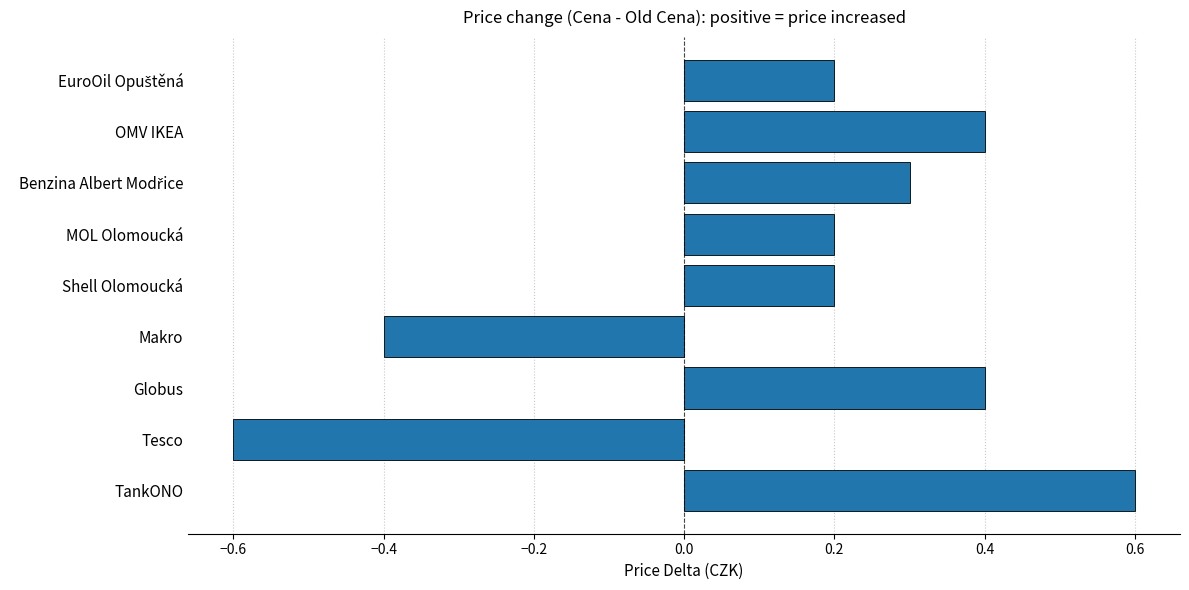

What is the change in value from TankONO to Shell Olomoucká?

-0.4